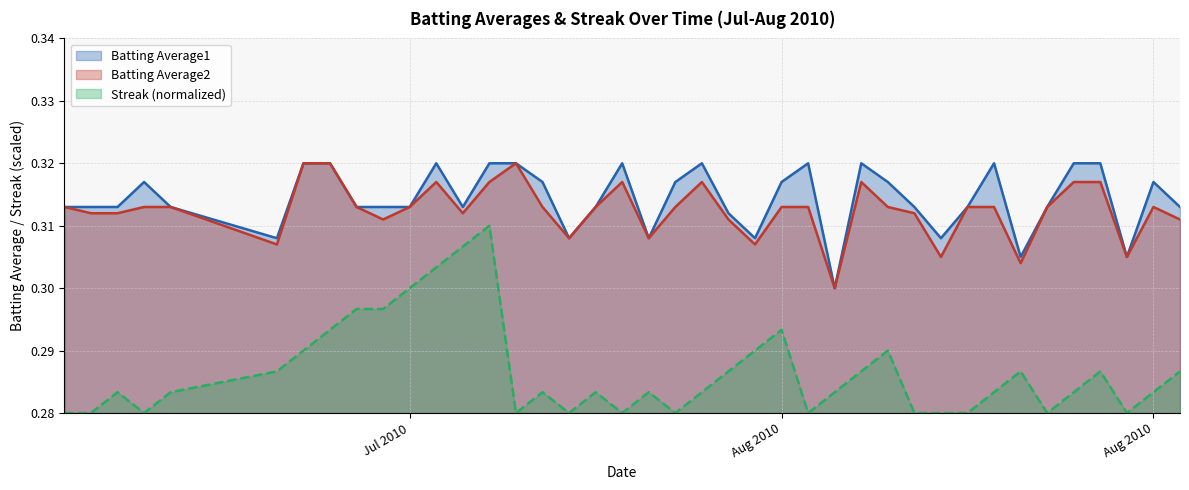

True or false: Streak and Batting Average1 cross at least once.

False